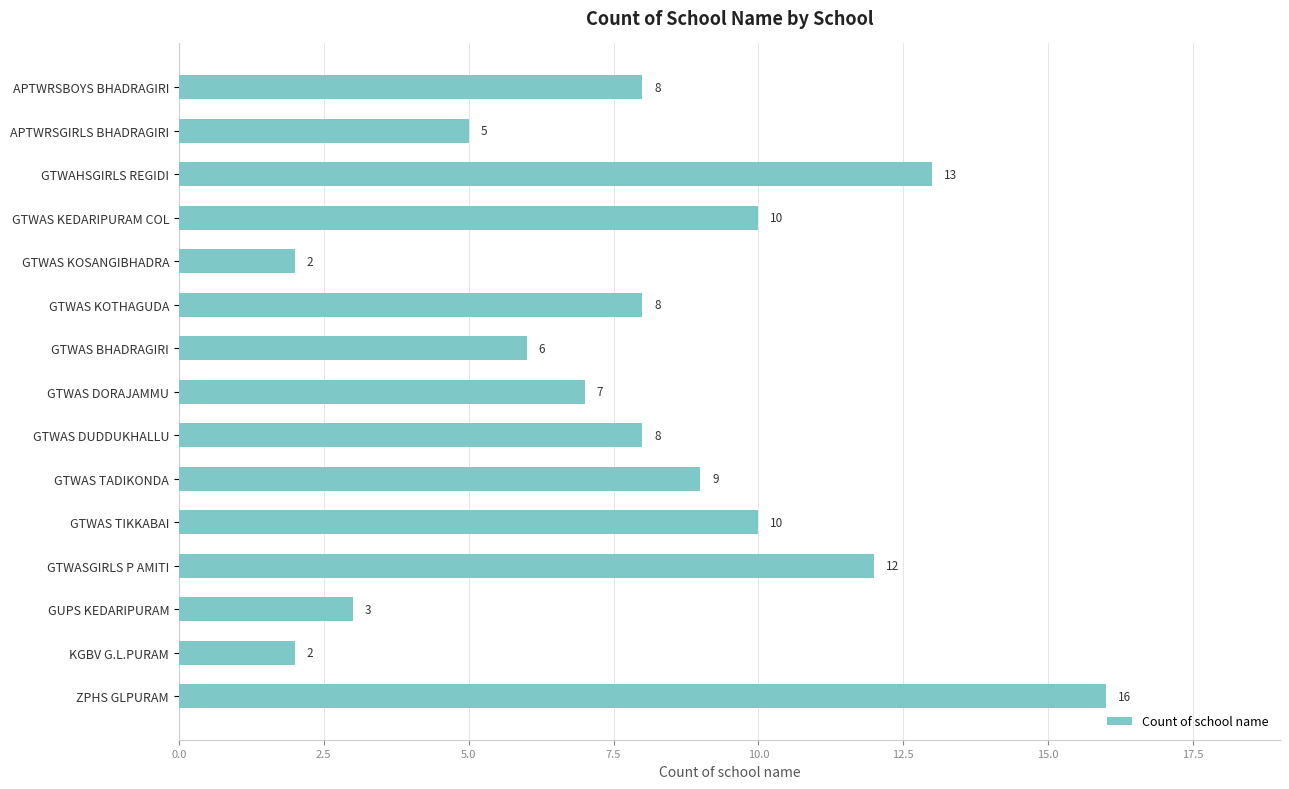

What is the greatest value displayed?

16